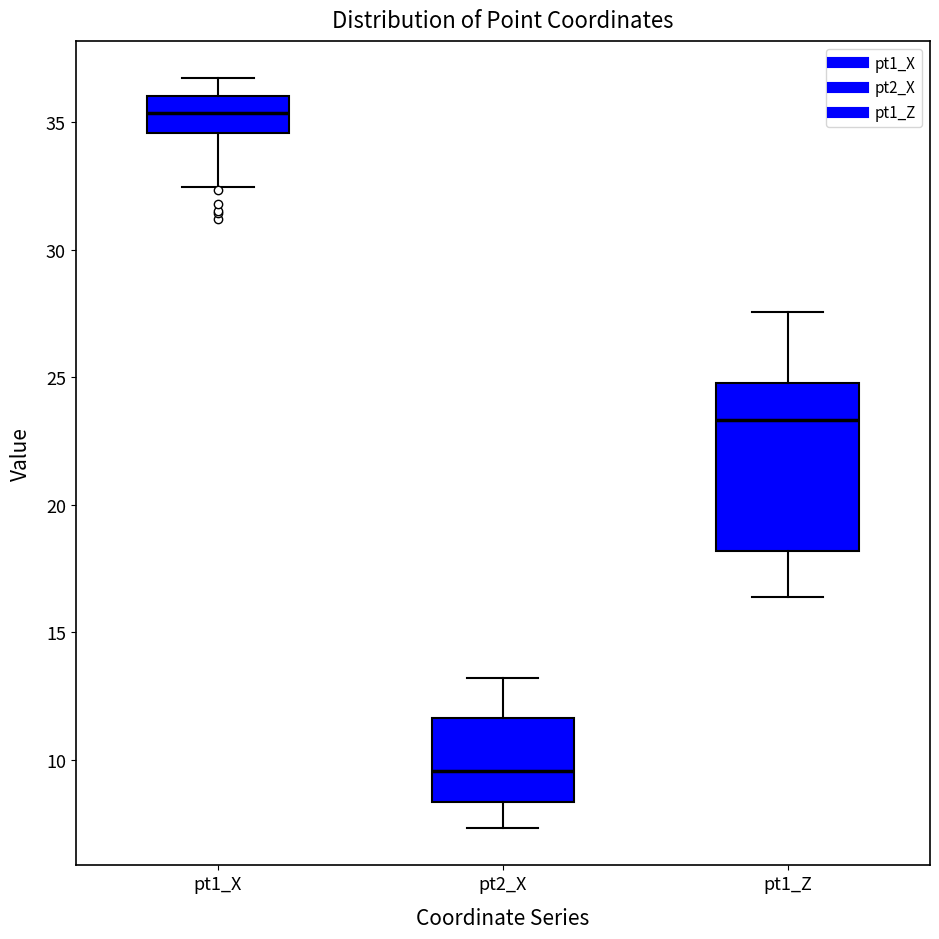

Which box is the tallest, from its lower edge to its upper edge?

pt1_Z